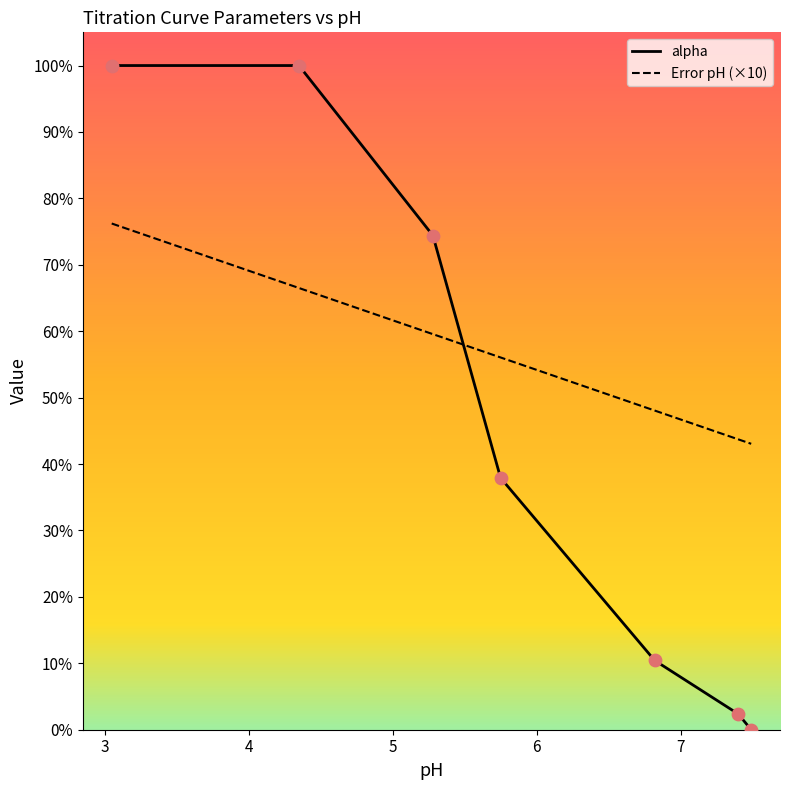

Which series reaches the maximum Y coordinate?

alpha